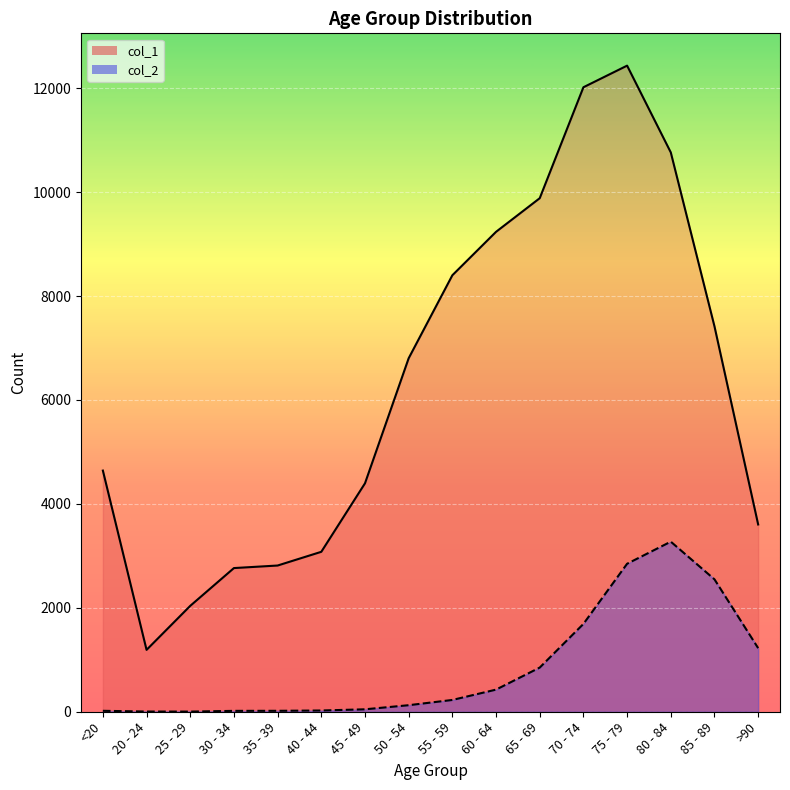

Where is col_2 nearest to the value 1638?

70 - 74